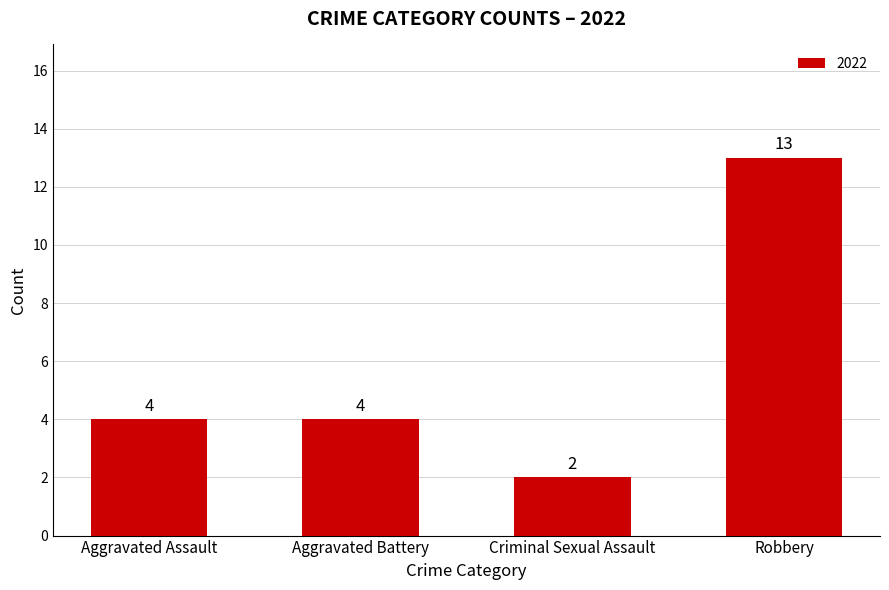

Count the values in the range 4 to 13.

3